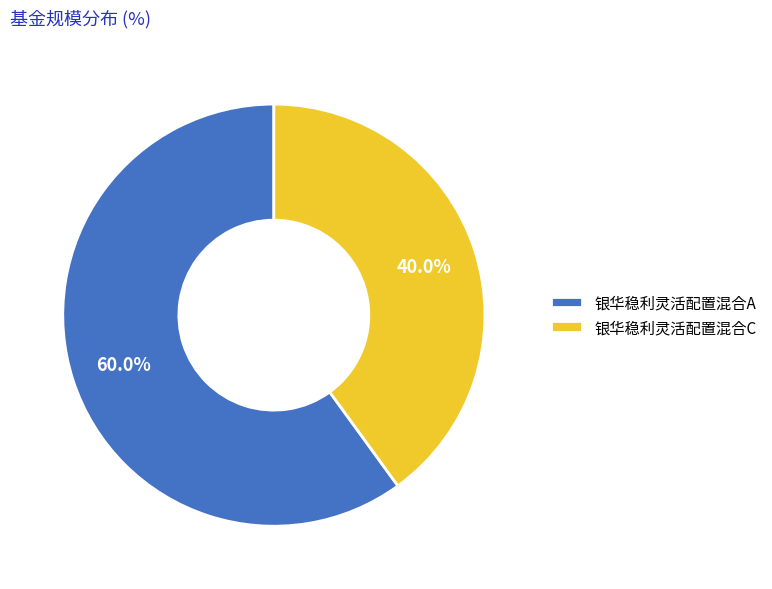

To the nearest percent, what is the difference between the 银华稳利灵活配置混合A and 银华稳利灵活配置混合C slice percentages?

20%